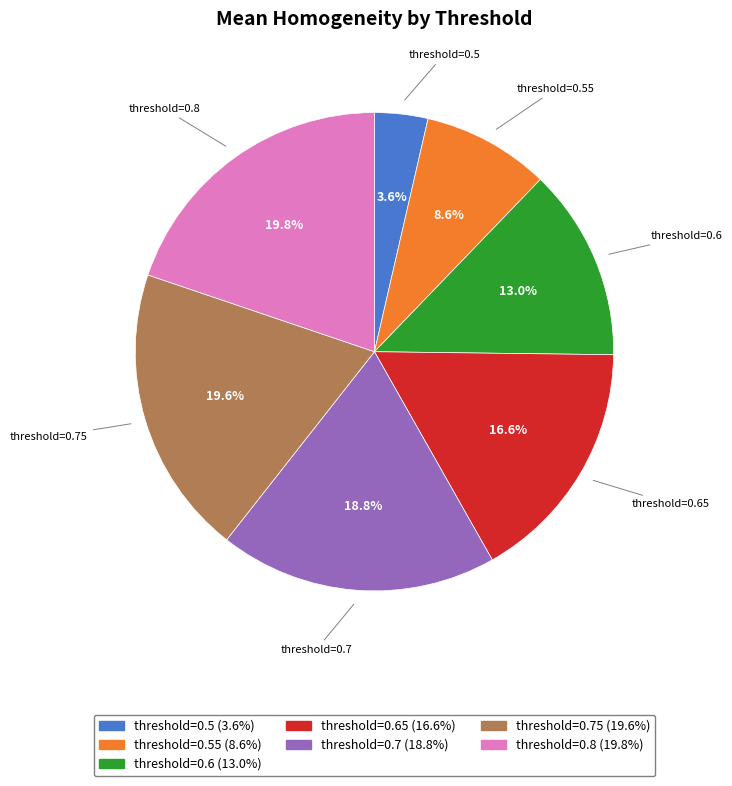

Does any single category account for the majority?

No